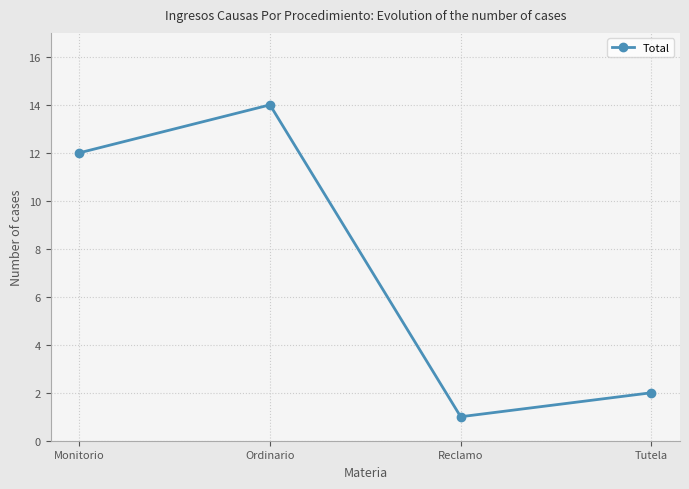

Which label corresponds to the smallest value in the chart?

Reclamo